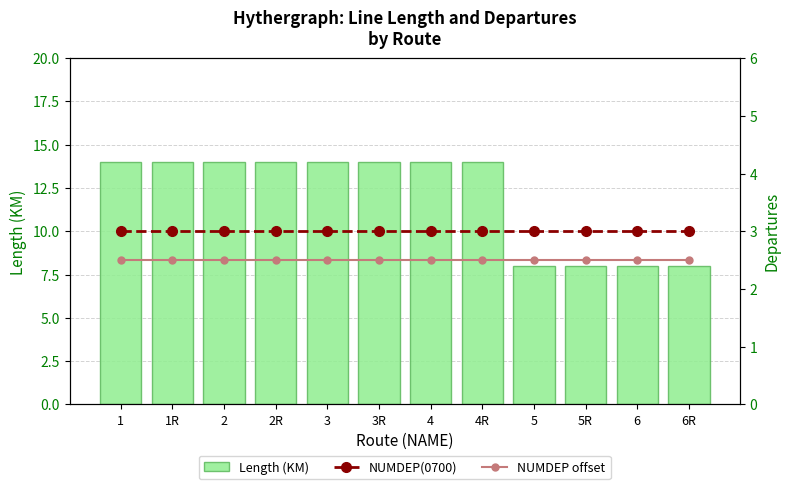

Which series has the largest total across all categories?

Length (KM)